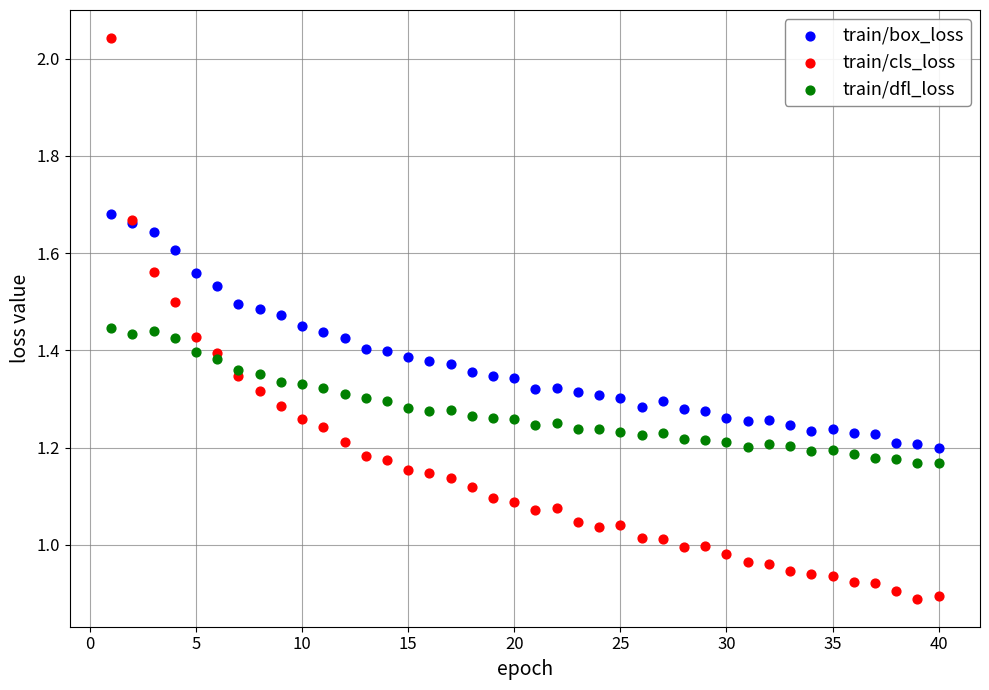

Which series has the largest Y range (max minus min)?

train/cls_loss